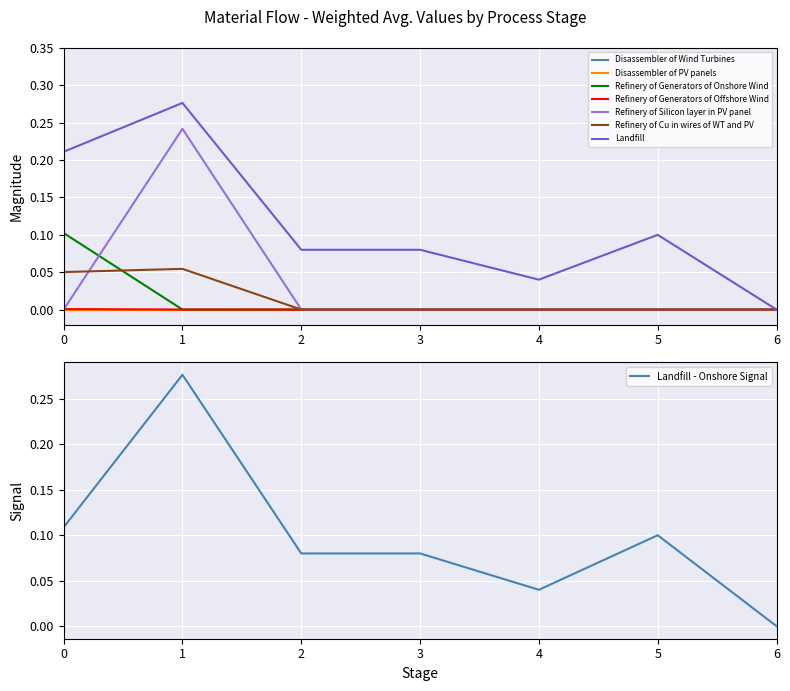

True or false: Landfill and Refinery of Silicon layer in PV panel cross at least once.

False